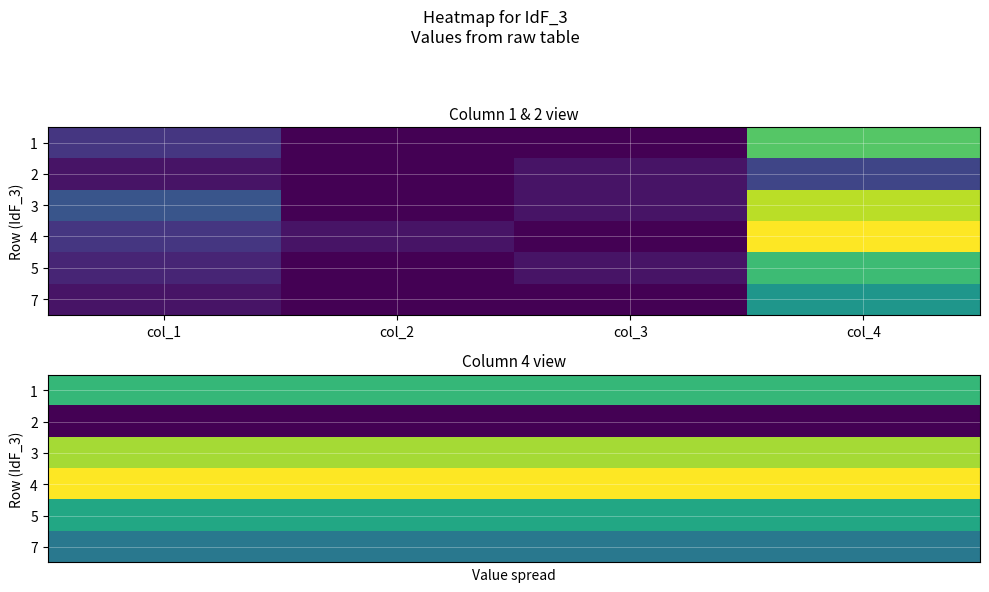

What is the smallest value displayed?

4